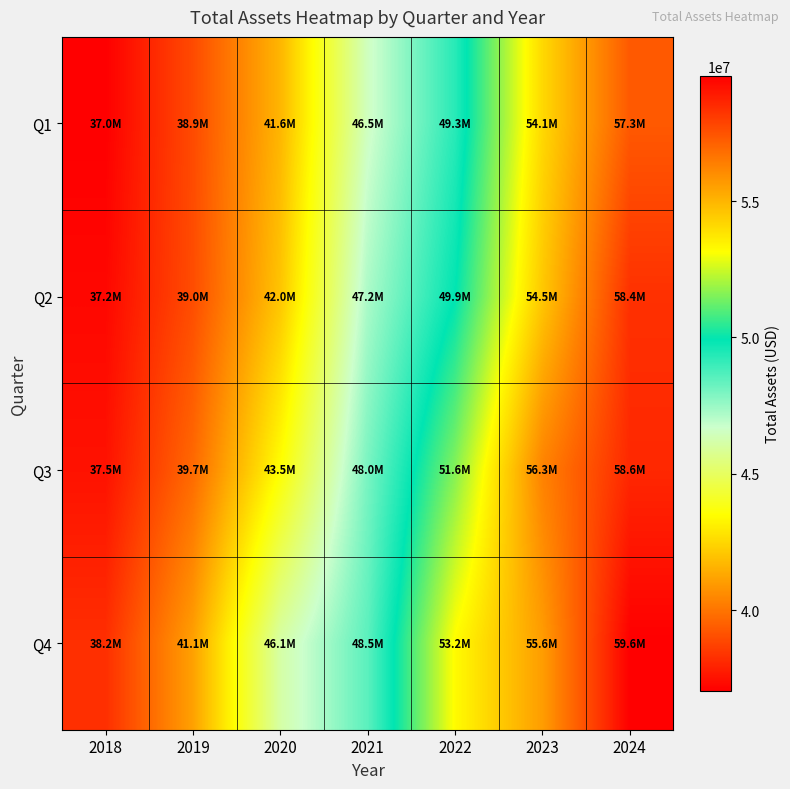

At which category does the chart reach its minimum across all series?

2018